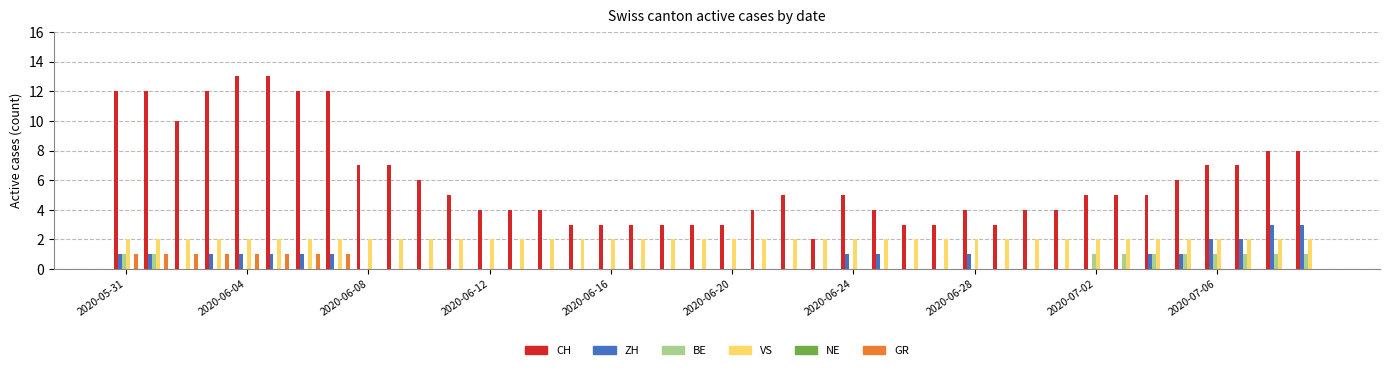

Which series has the largest total across all categories?

CH